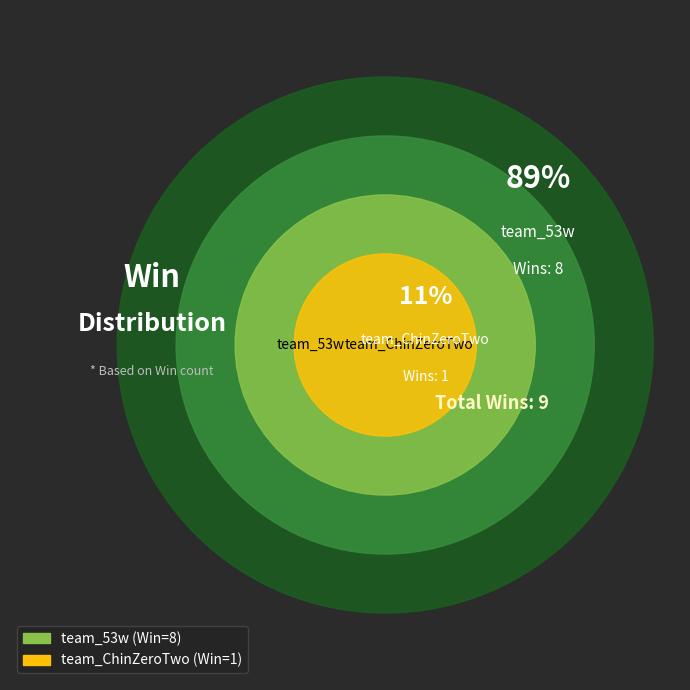

Is it true that team_53w is 89% of the pie?

True